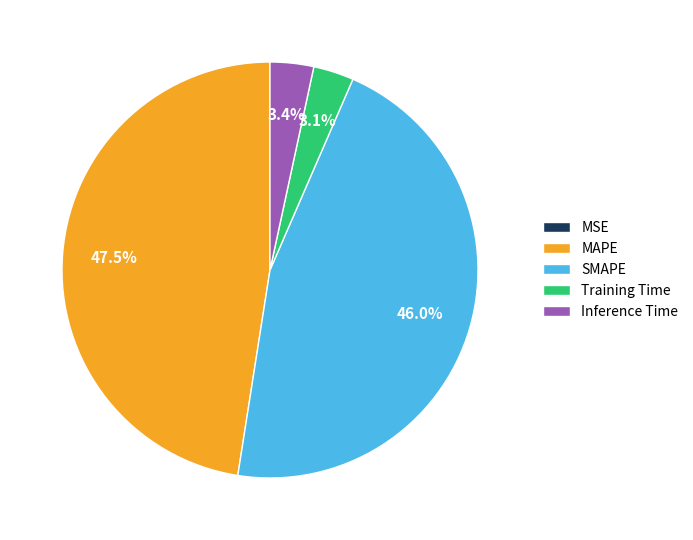

To the nearest percent, what percentage of the pie is Training Time?

3%